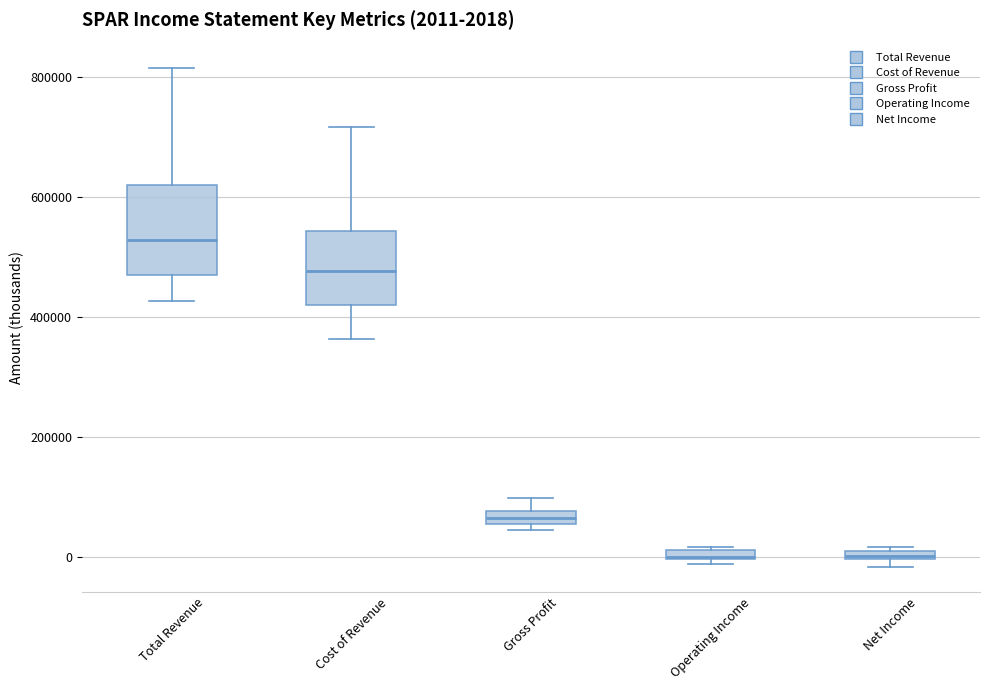

Comparing the boxes themselves (not the whiskers), which one is the tallest?

Total Revenue